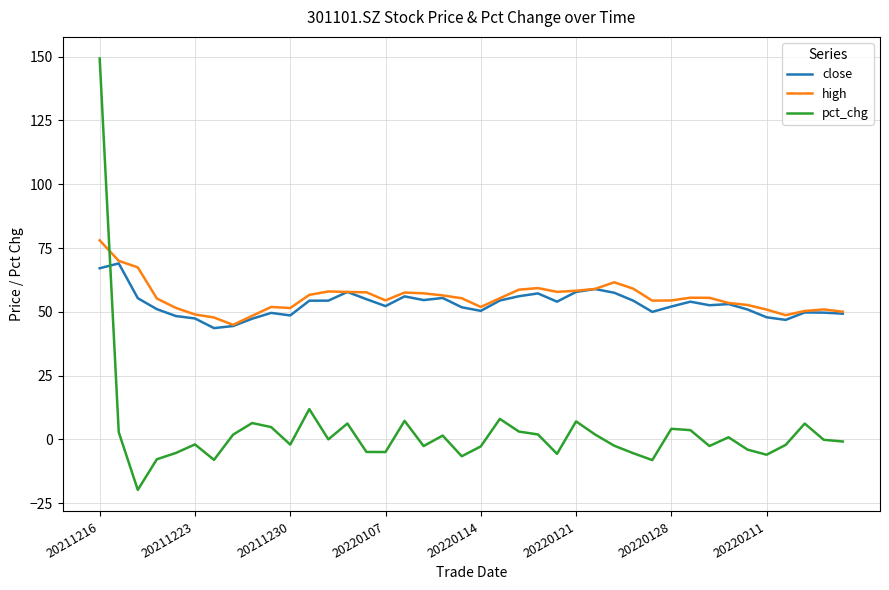

Which series has the widest spread of values?

pct_chg